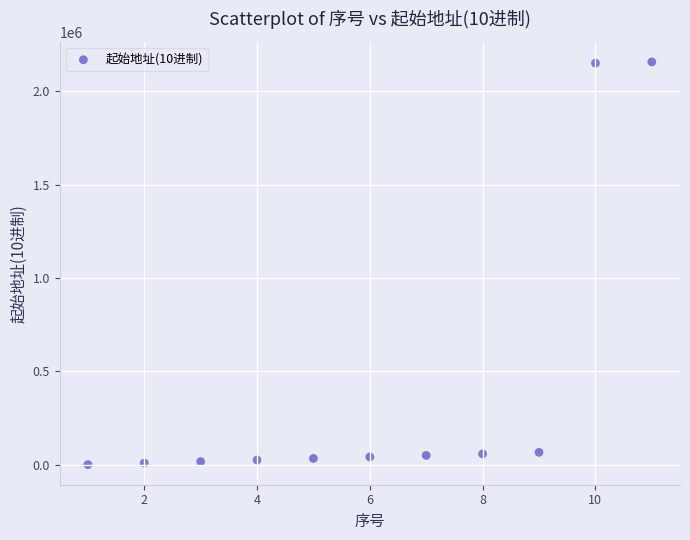

What is the average Y value?

418647